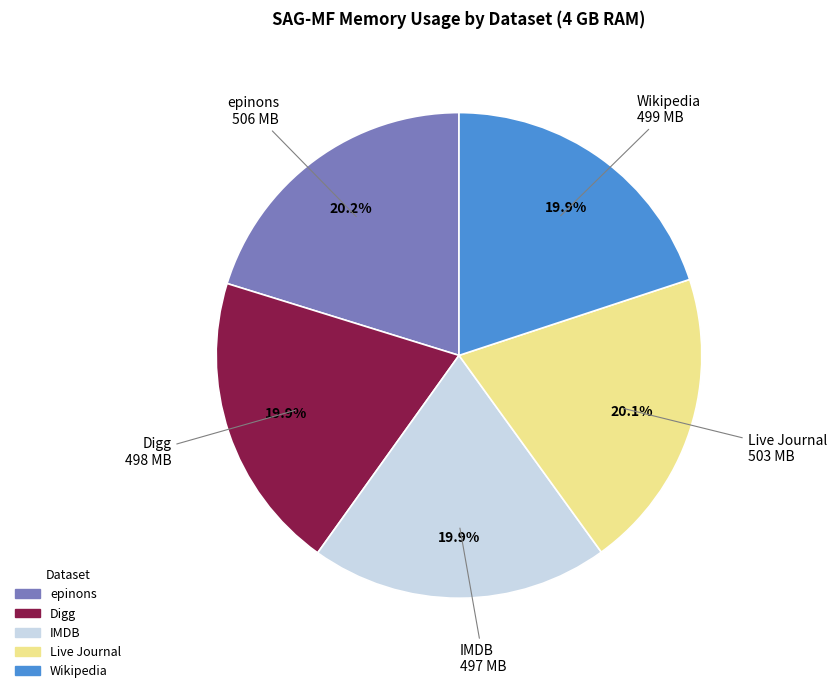

How many slices are in this pie chart?

5